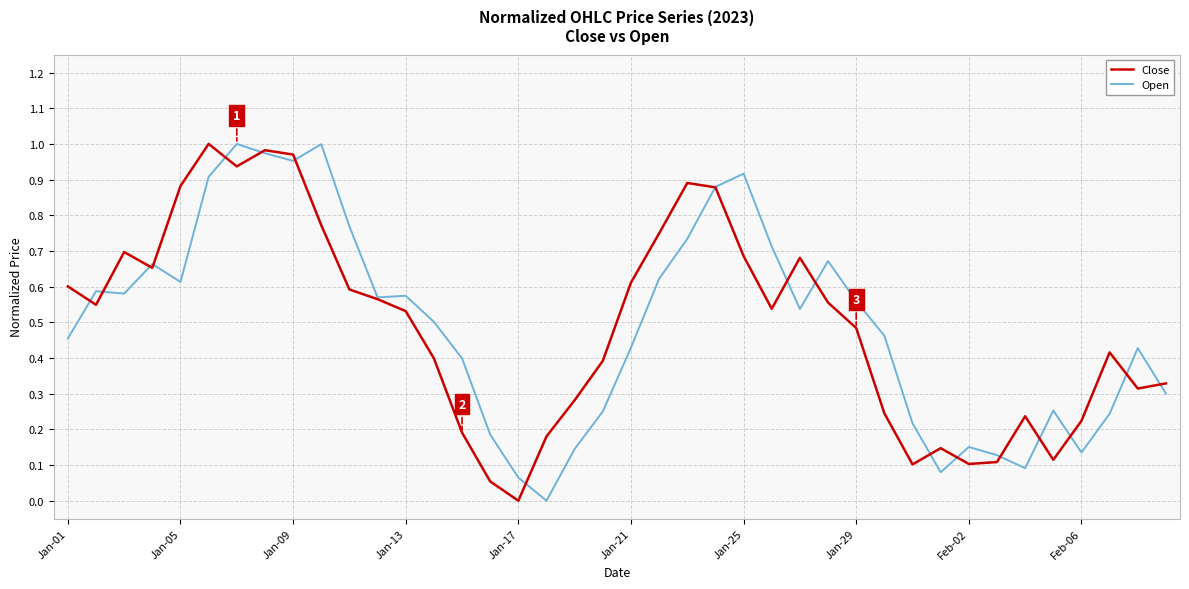

Does the chart have visible grid lines?

Yes